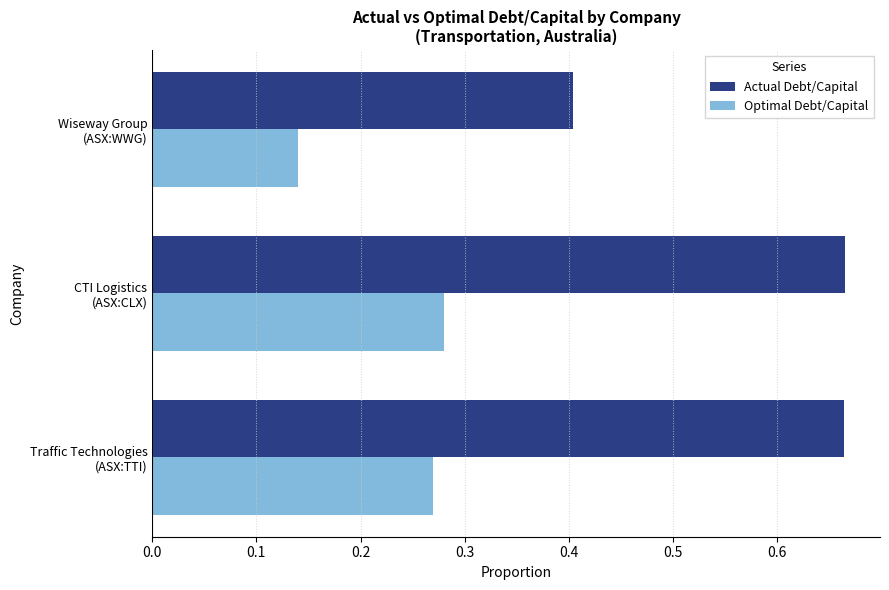

List the series in order of their peak value, lowest first.

Optimal Debt/Capital, Actual Debt/Capital